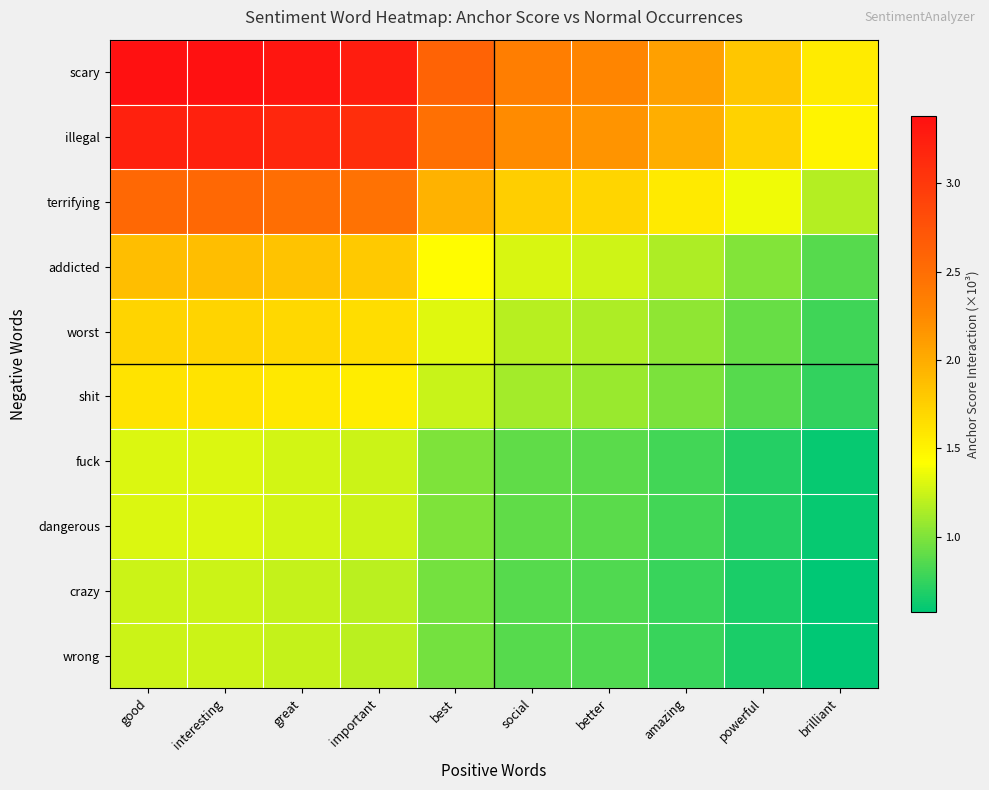

Between powerful and great, which is larger?

great